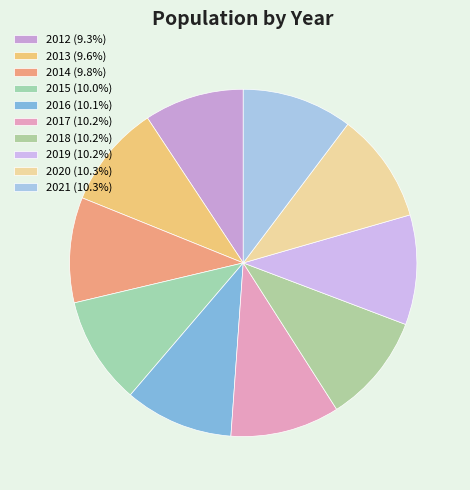

To the nearest percent, what is the difference between the largest and smallest slice percentages?

1%